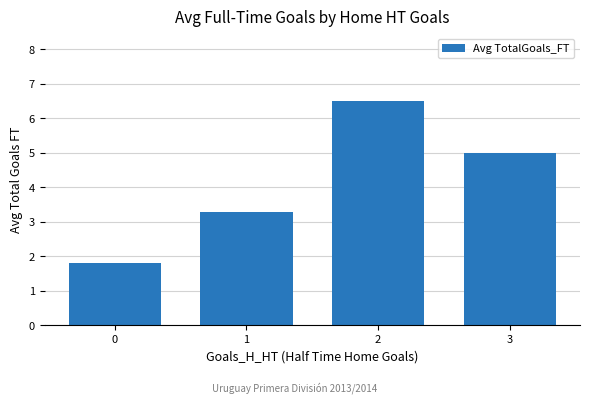

How many data points does each series have?

4